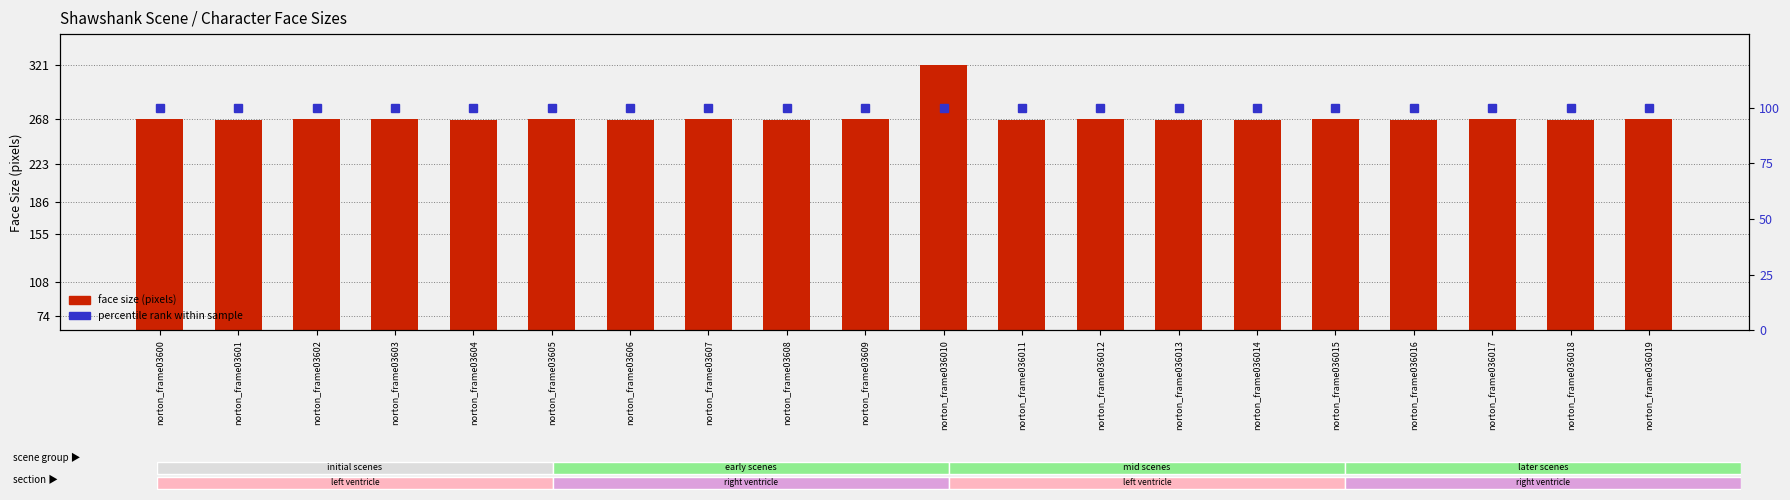

Is it true that face size (pixels) equals 103 at norton_frame036016?

False